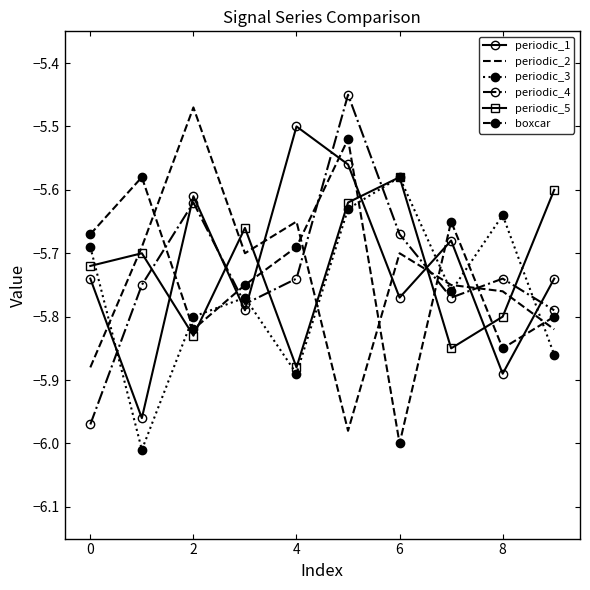

How many times do periodic_4 and periodic_5 cross each other?

6